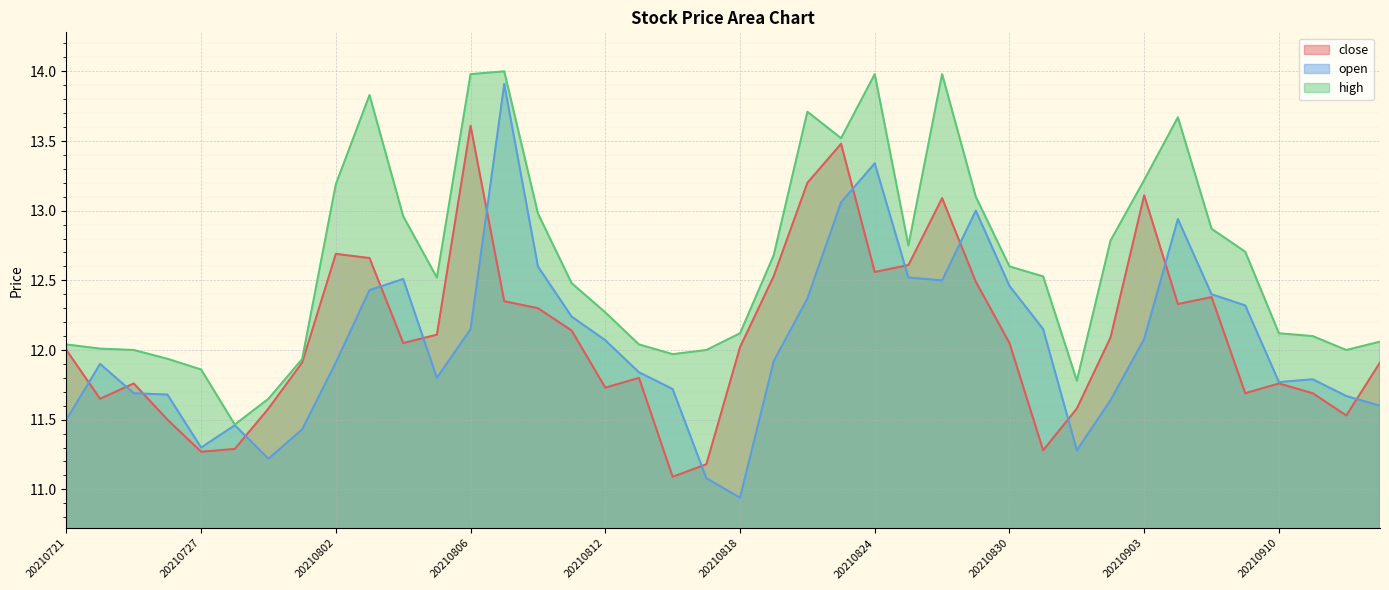

List the labels in order of open value, largest first.

20210809, 20210824, 20210823, 20210827, 20210907, 20210810, 20210825, 20210804, 20210826, 20210830, 20210803, 20210908, 20210820, 20210909, 20210811, 20210806, 20210831, 20210903, 20210812, 20210819, 20210802, 20210722, 20210813, 20210805, 20210913, 20210910, 20210816, 20210723, 20210726, 20210914, 20210902, 20210915, 20210721, 20210728, 20210730, 20210727, 20210901, 20210729, 20210817, 20210818